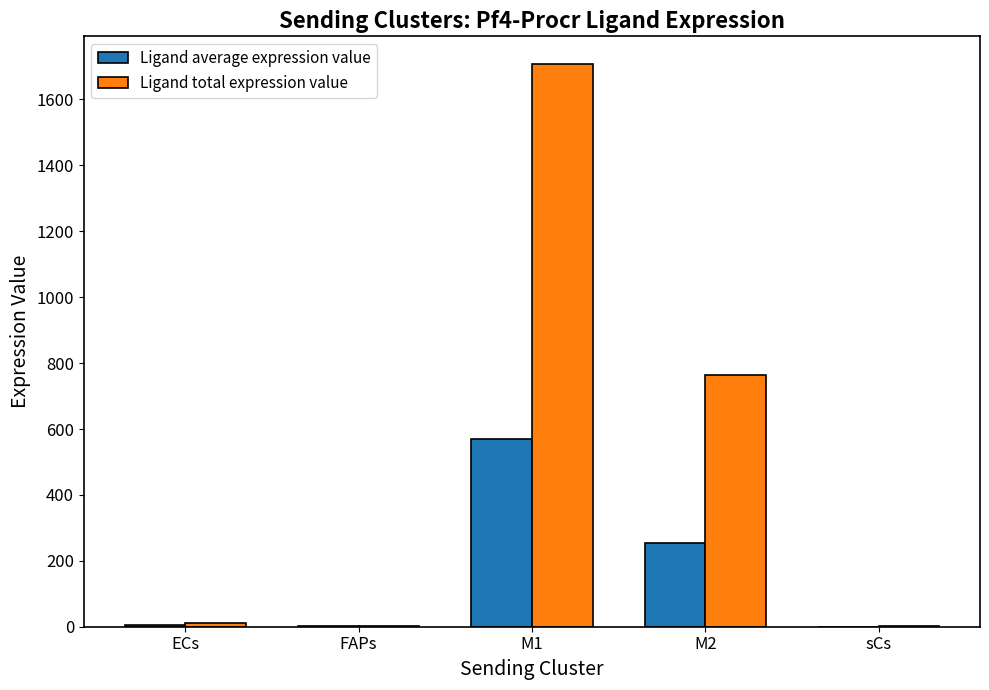

Between M1 and M2, which series saw the biggest shift?

Ligand total expression value